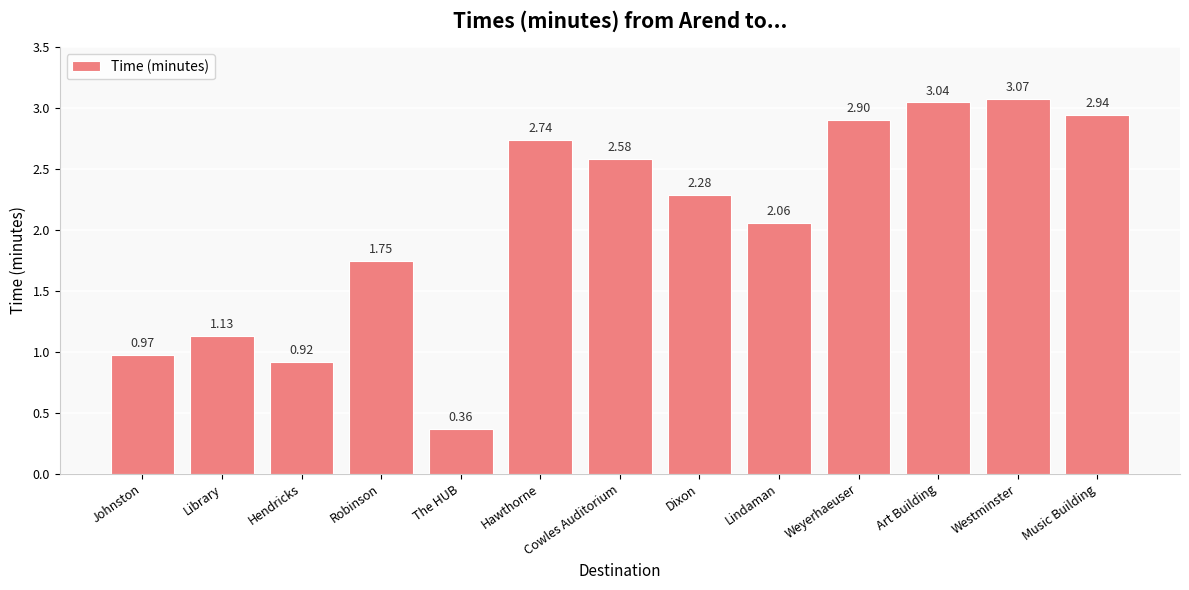

What is the label of the 7th bar from the left?

Cowles Auditorium